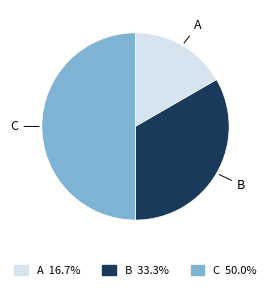

Rank the categories by value from lowest to highest.

A, B, C